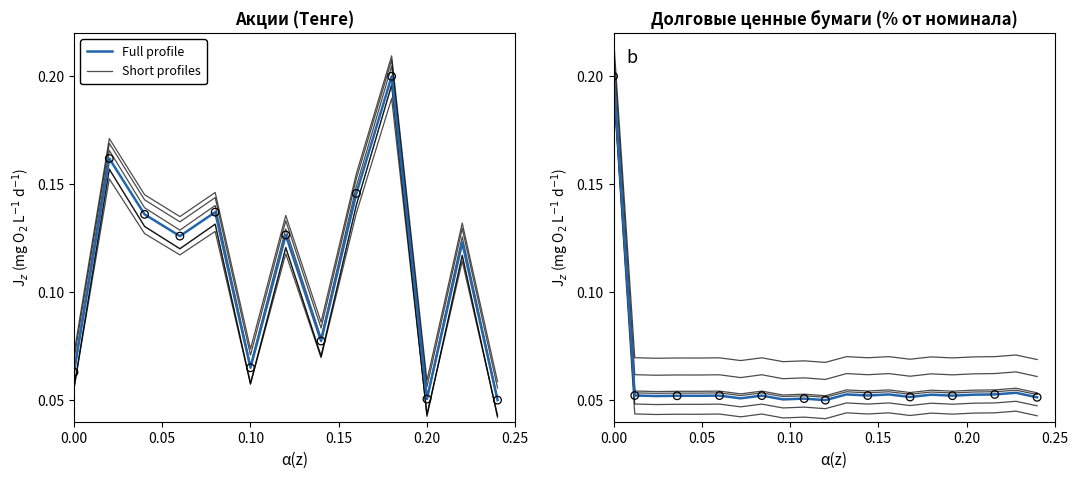

Which series reaches the minimum Y coordinate?

Short profiles